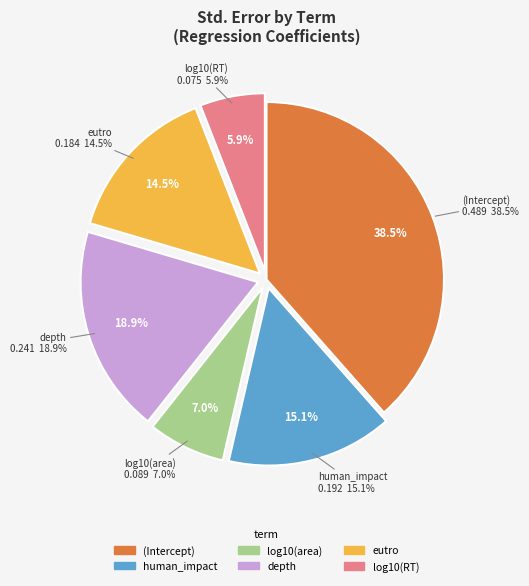

Does (Intercept) represent more than half of the total?

No